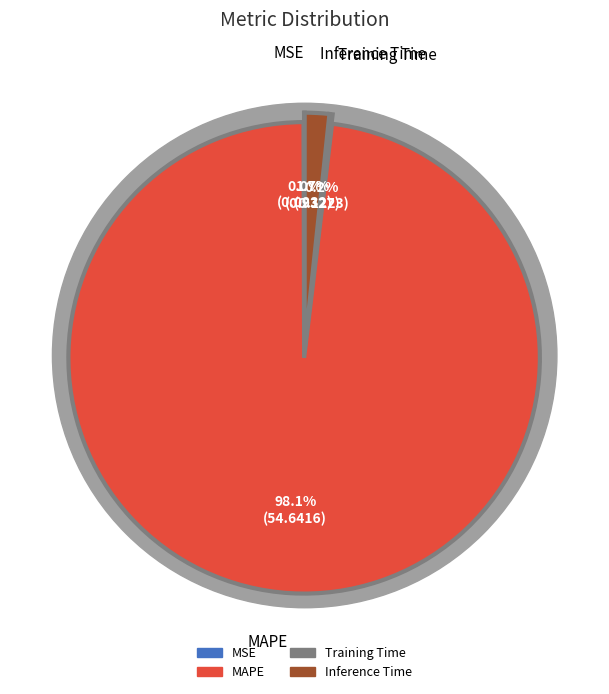

Is it true that Training Time is 13% of the pie?

False